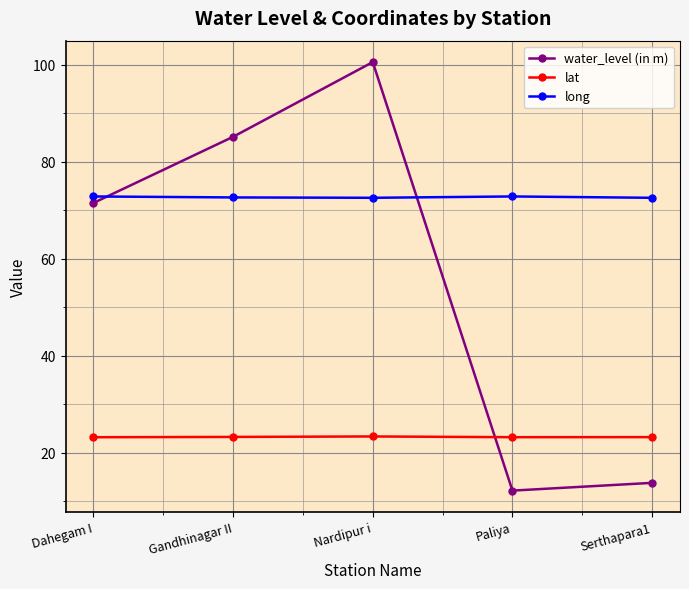

Rank the series at Serthapara1 from lowest to highest value.

water_level (in m), lat, long